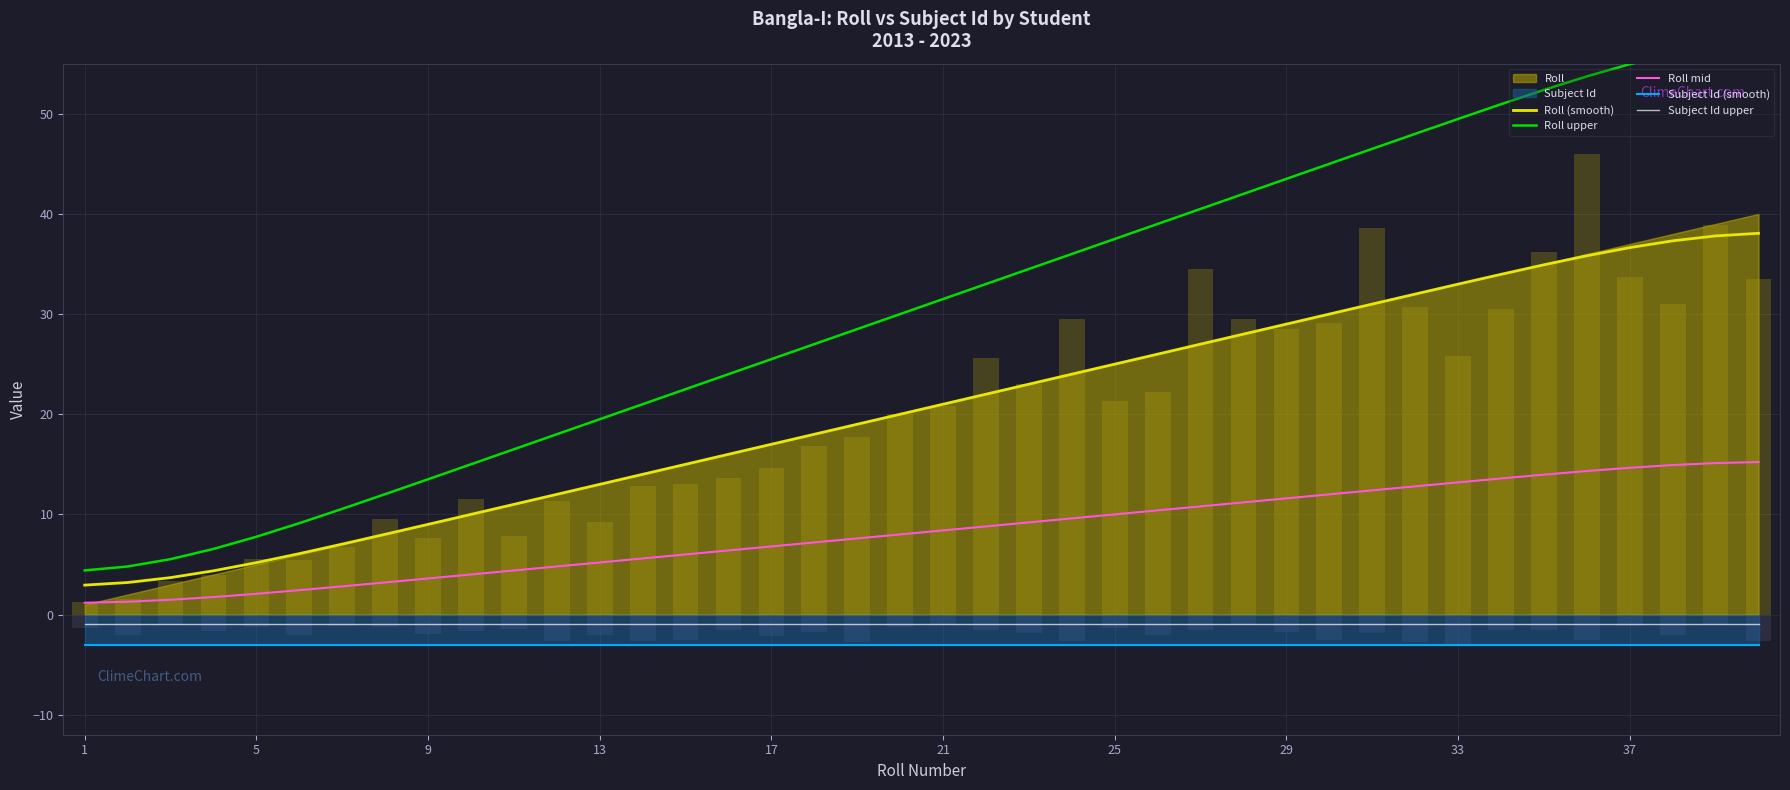

What is the lowest value of the Subject Id (smooth) series?

-3.0